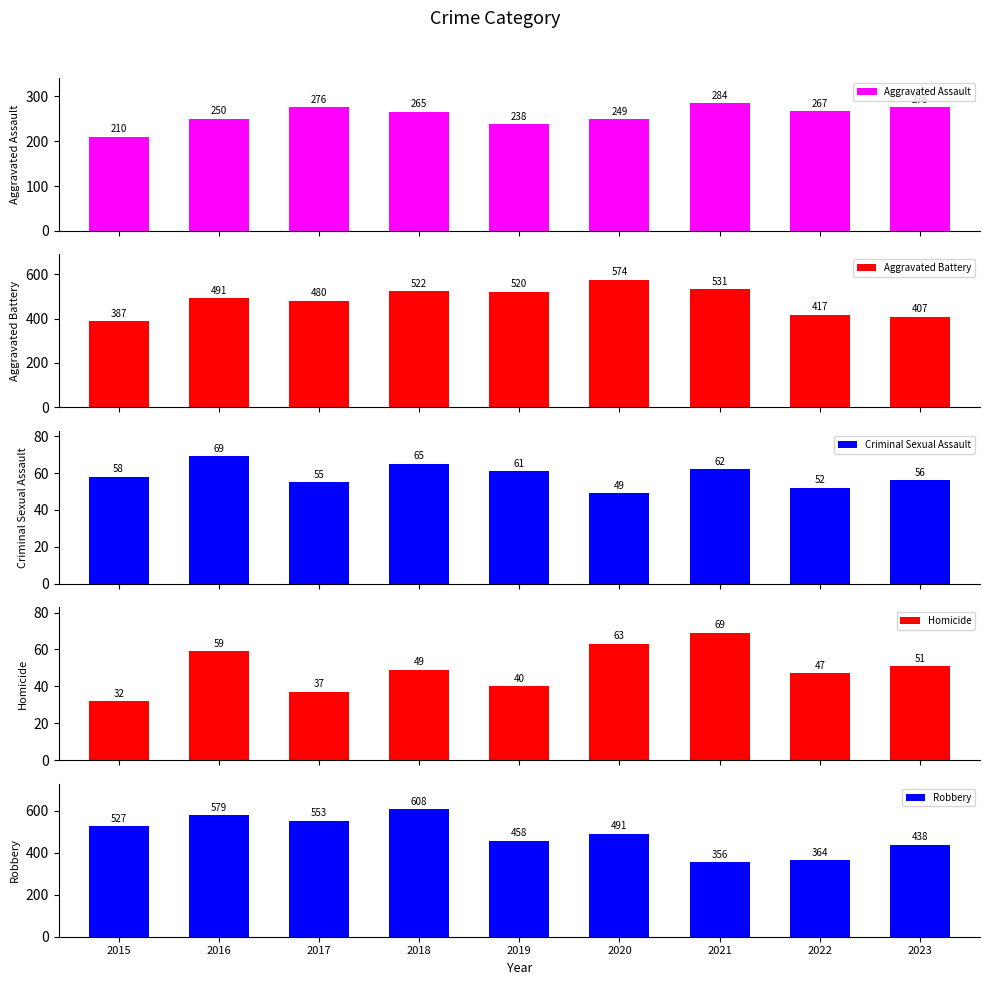

Which has a higher value, 2023 or 2017?

2023